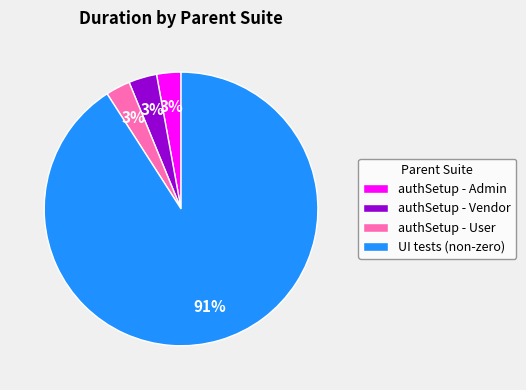

What percentage is the authSetup - Vendor slice, to the nearest percent?

3%